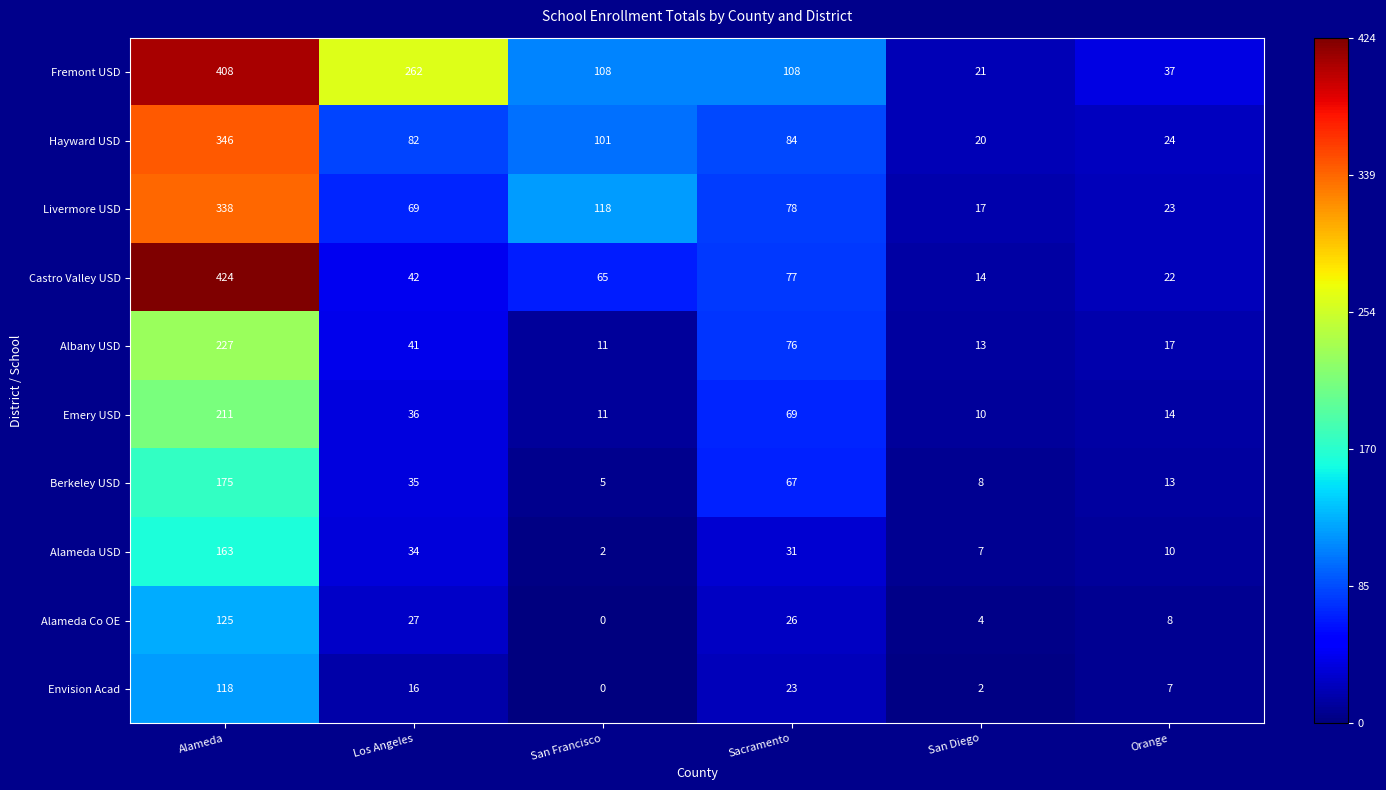

What is the maximum value shown in the chart?

424